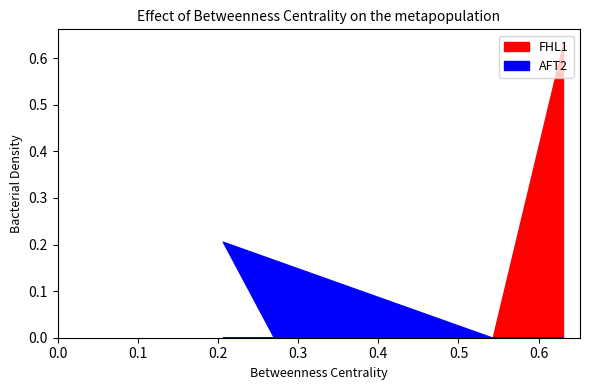

Reading left to right, what are all the values shown in this chart?

FHL1: 0.0	0.0	0.0	0.6
AFT2: 0.0	0.2	0.0	0.0